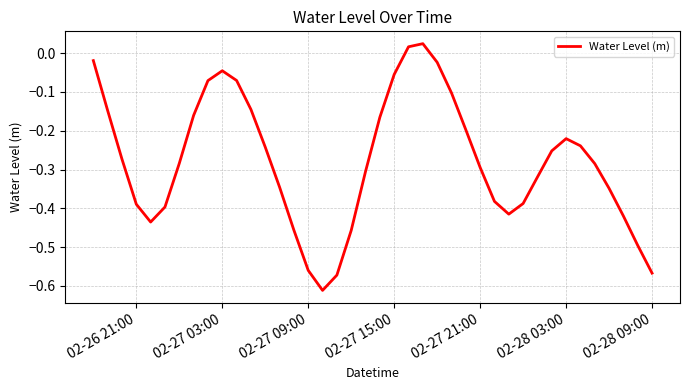

What is the difference between the second highest and second lowest values?

0.6